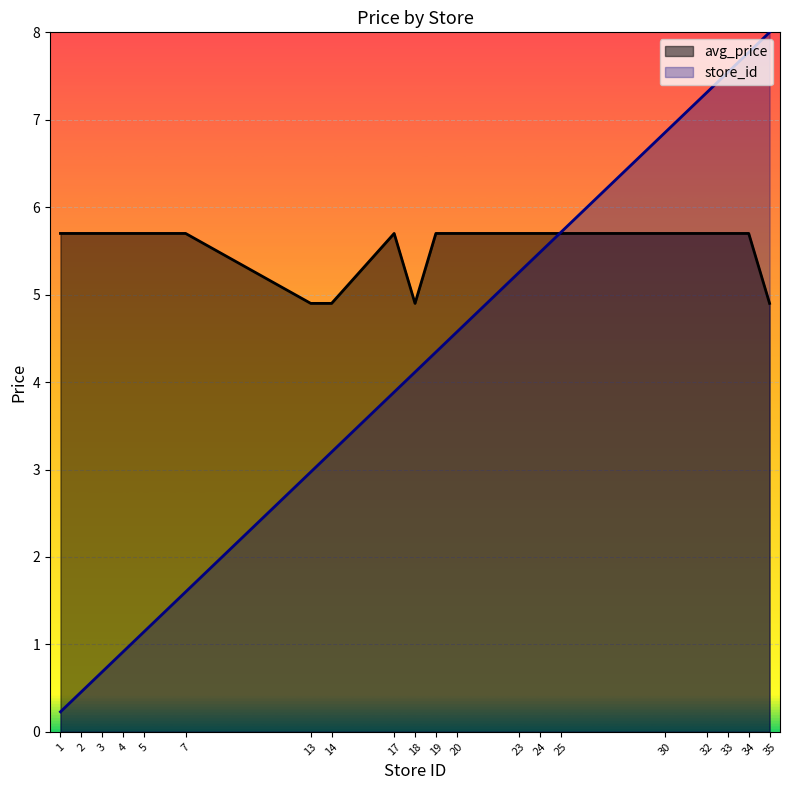

What are all the series names shown in the legend?

avg_price, store_id